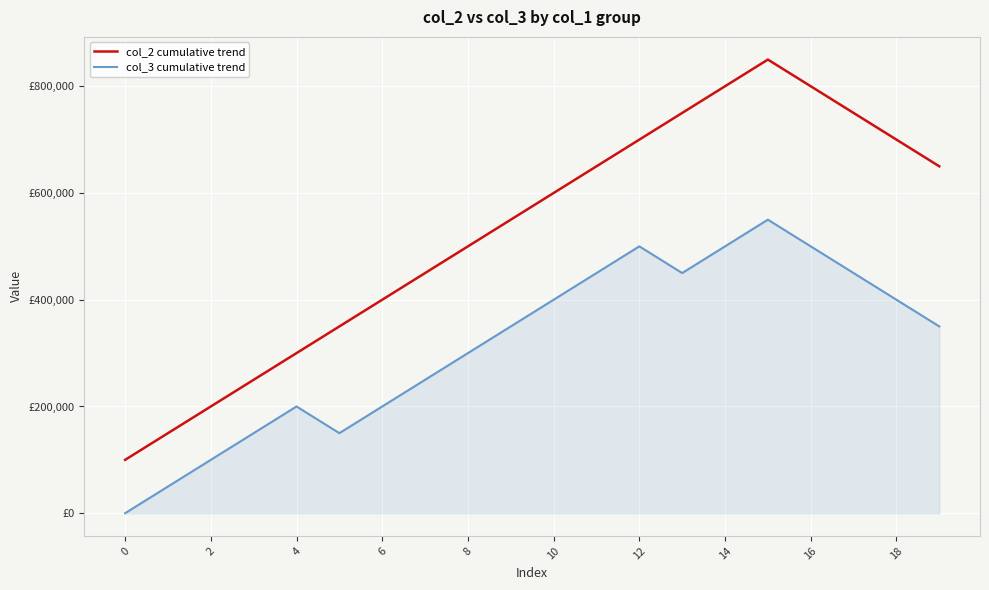

True or false: col_3 cumulative trend and col_2 cumulative trend intersect in this chart.

False